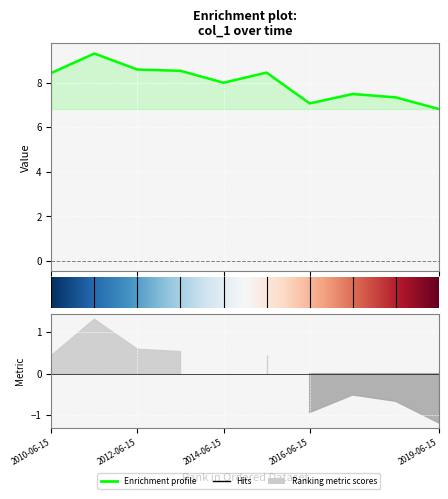

What is the minimum value shown in the chart?

6.8